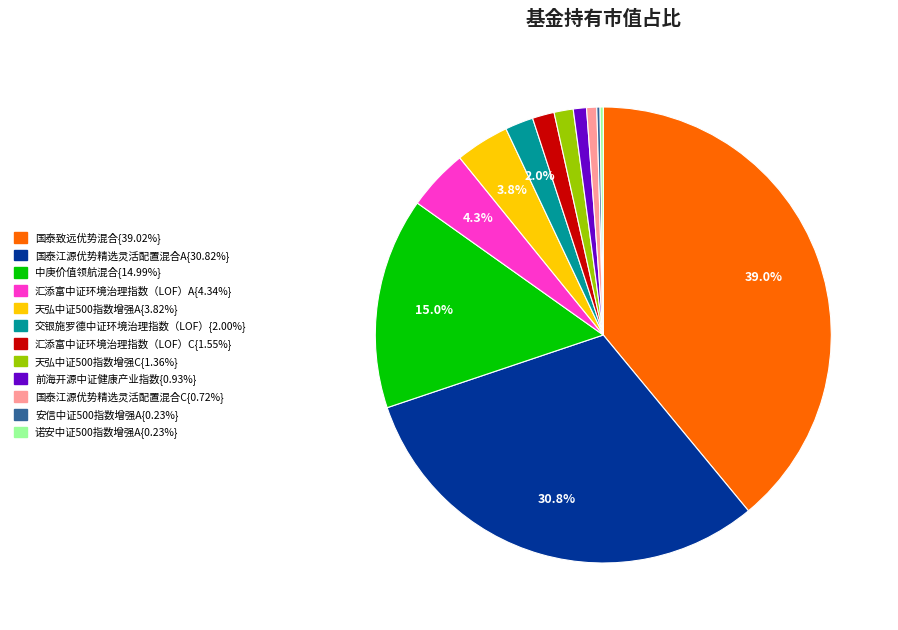

Is there any slice that represents more than half of the pie?

No